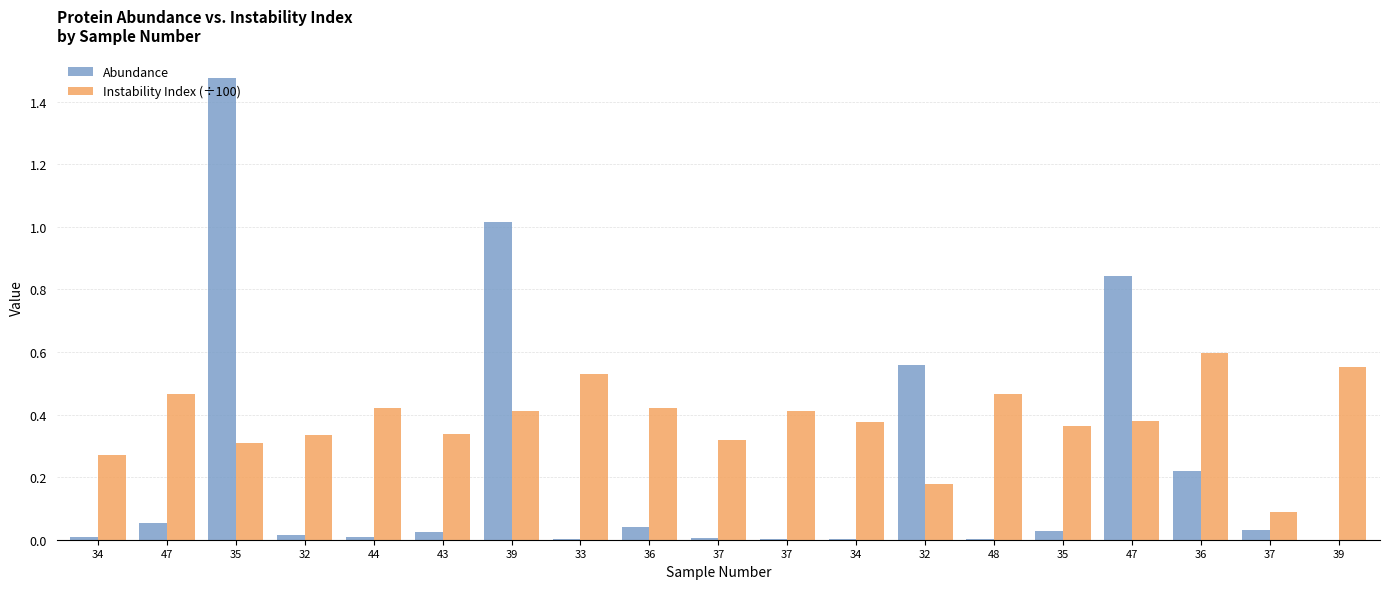

What are all the series names shown in the legend?

Abundance, Instability Index (÷100)